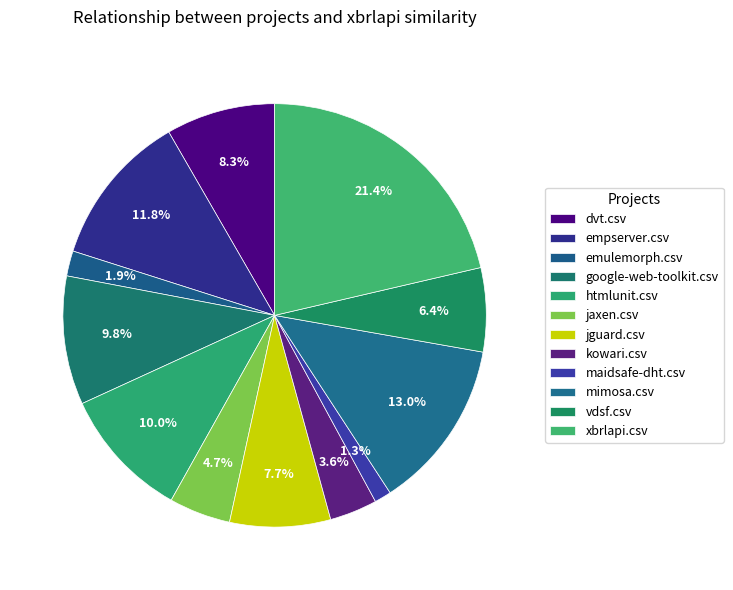

Which has a higher value, maidsafe-dht.csv or htmlunit.csv?

htmlunit.csv